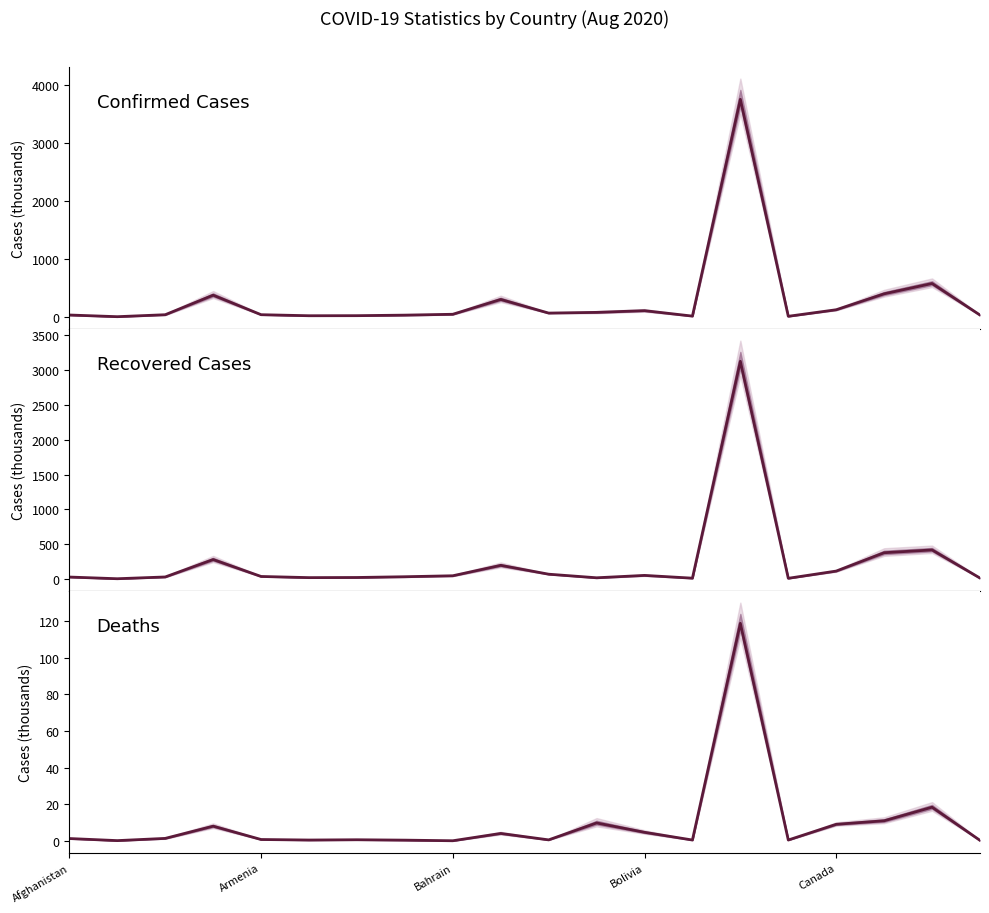

True or false: Confirmed and Deaths cross at least once.

False